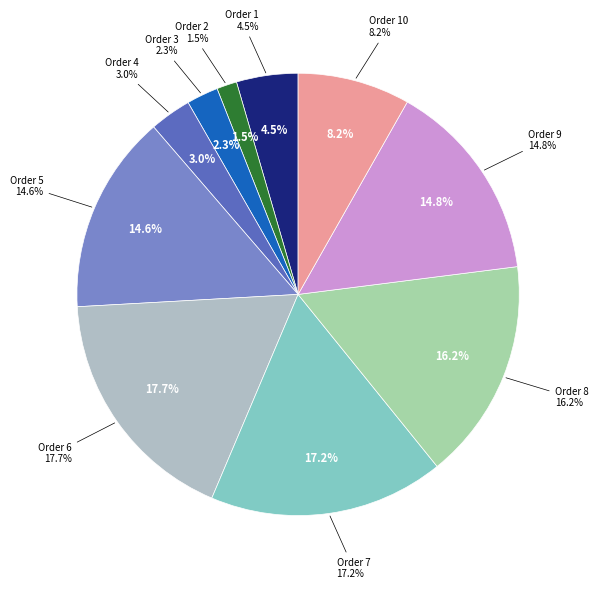

Does 3 represent more than half of the total?

No